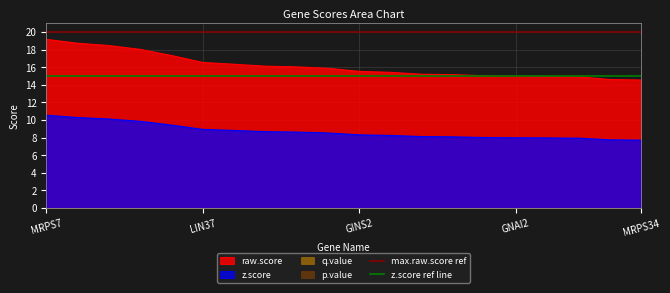

What is the value of the max.raw.score ref point at the 2nd from the left?

20